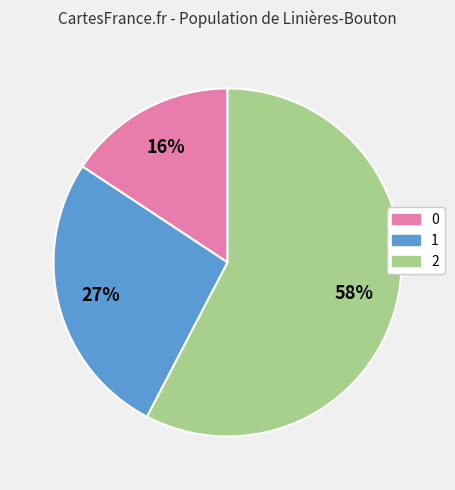

Which has a higher value, 1 or 0?

1